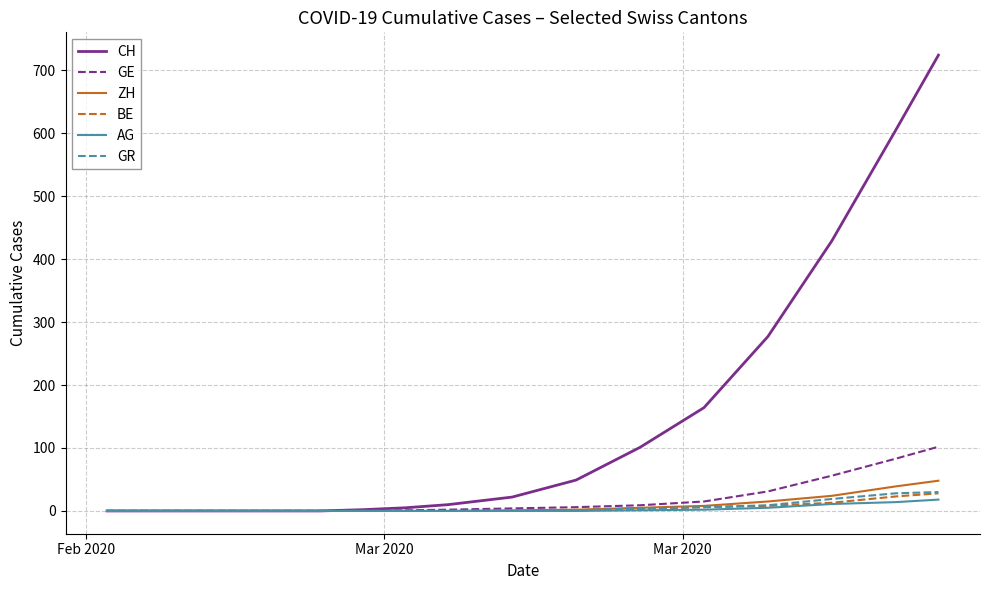

Which series has the widest spread of values?

CH